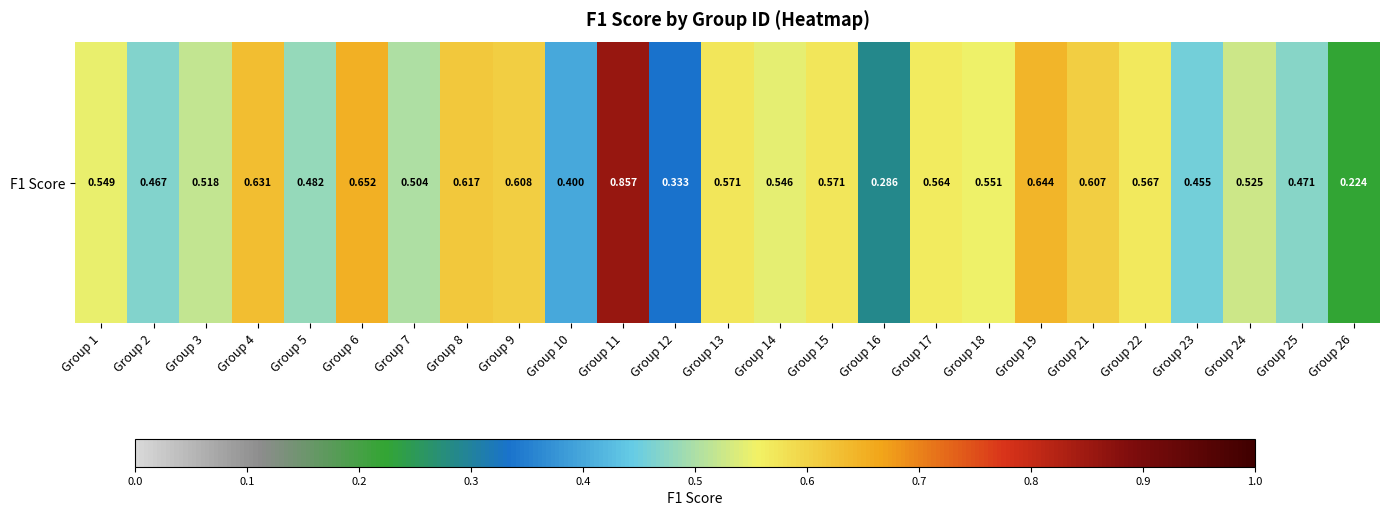

How many categories are shown in the chart?

25